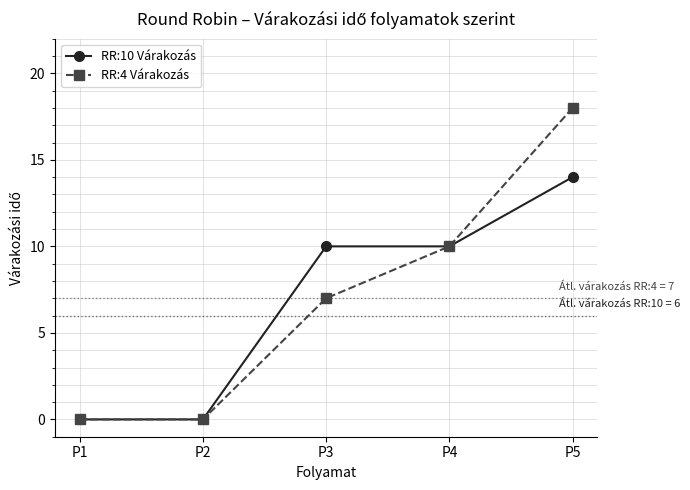

True or false: RR:4 Várakozás has more than 2 interior local peaks.

False